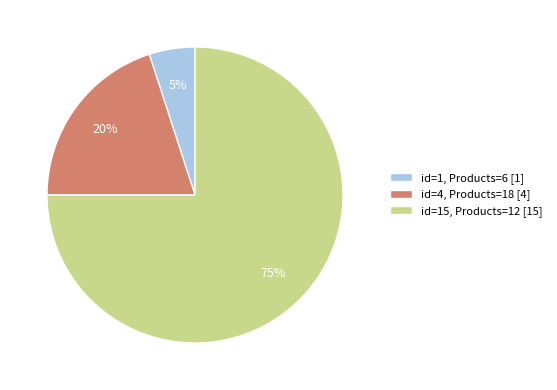

What is the smallest slice in the pie chart?

id=1, Products=6 [1]